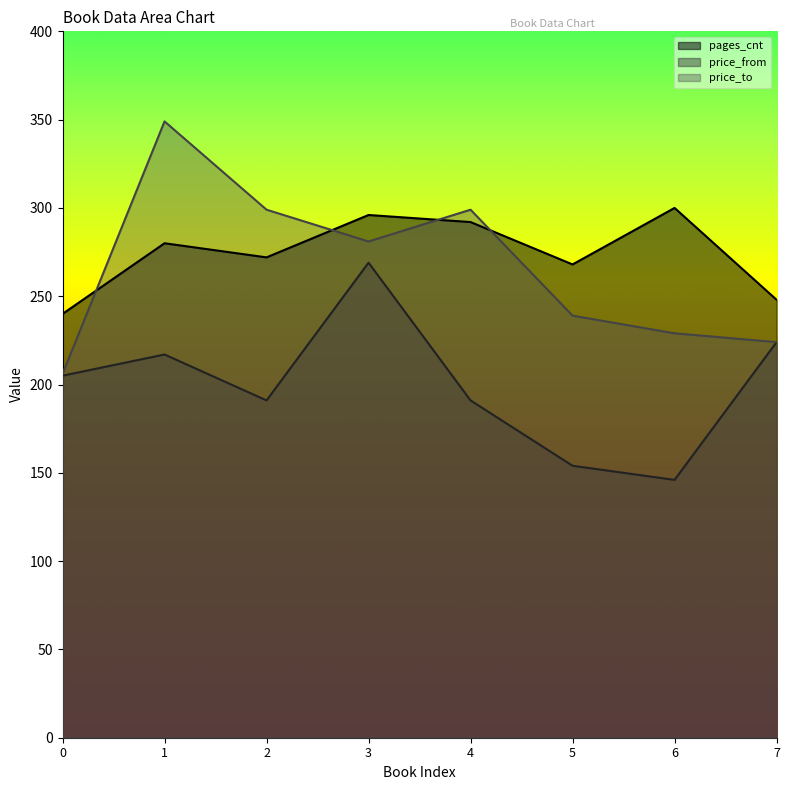

True or false: price_from and pages_cnt cross at least once.

False